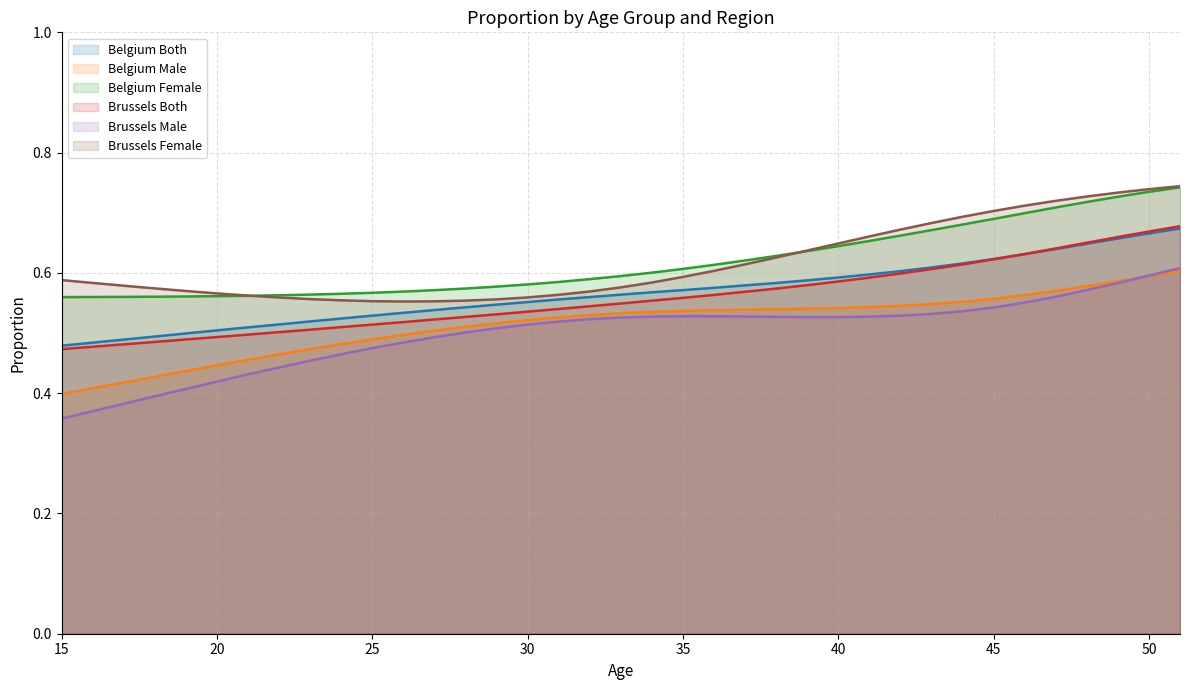

The Brussels Male series shows 0.4 at 19. True or false?

True